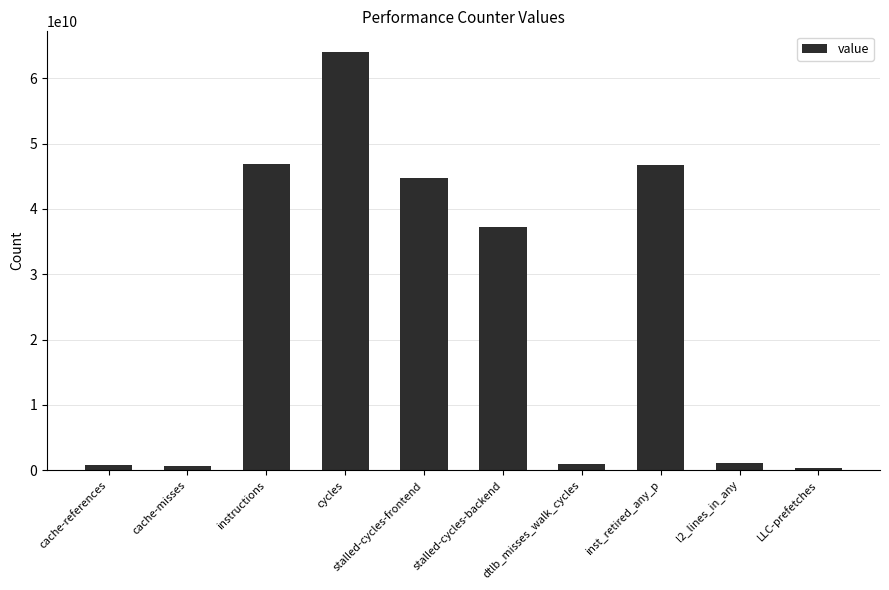

Which category has the highest value across all series?

cycles